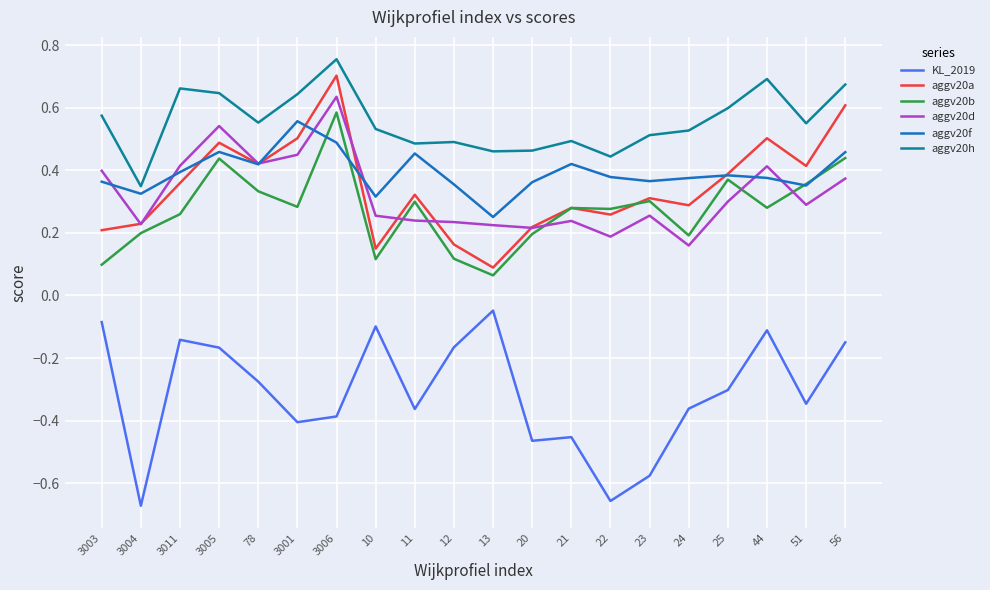

Which series has the largest total across all categories?

aggv20h